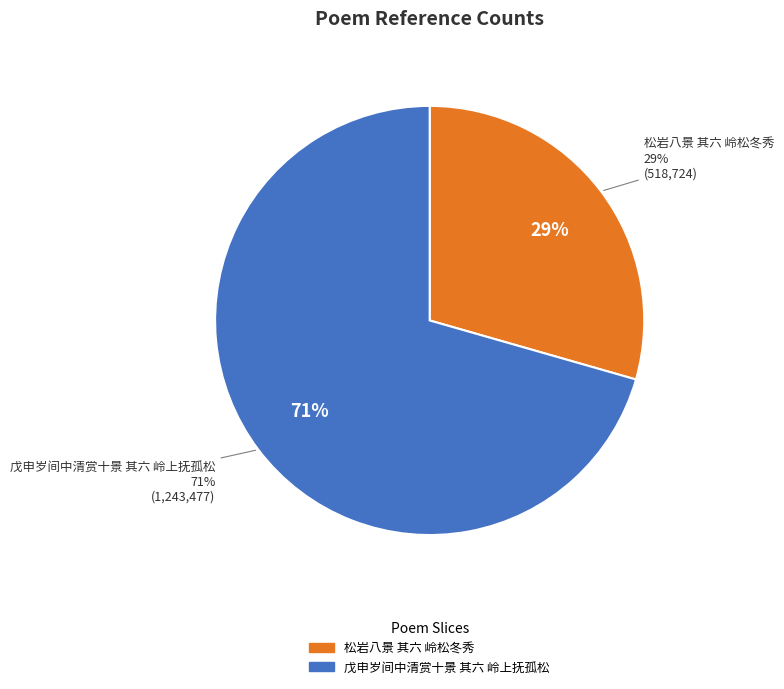

The 松岩八景 其六 岭松冬秀 slice represents 44% of the pie. True or false?

False